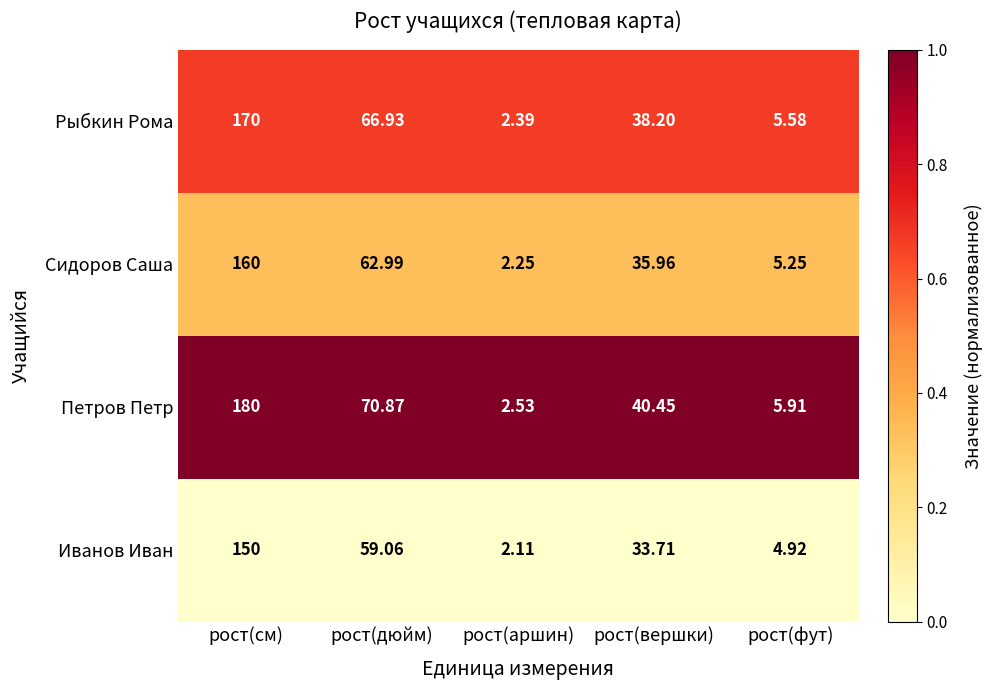

Which series has the largest total across all categories?

Петров Петр